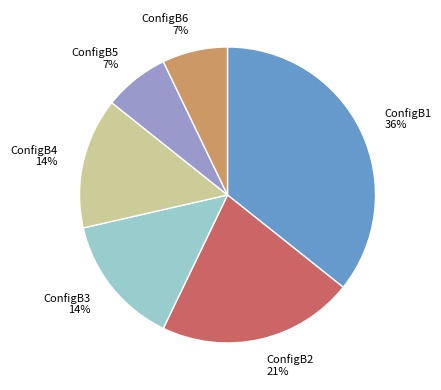

The ConfigB6 slice represents 16% of the pie. True or false?

False